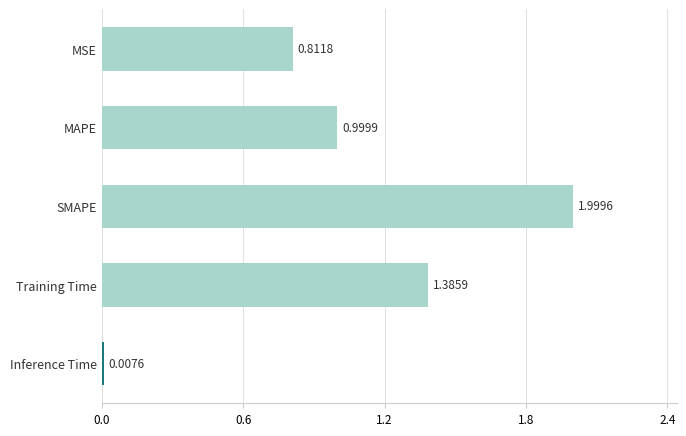

At which label is the value closest to 1?

MAPE